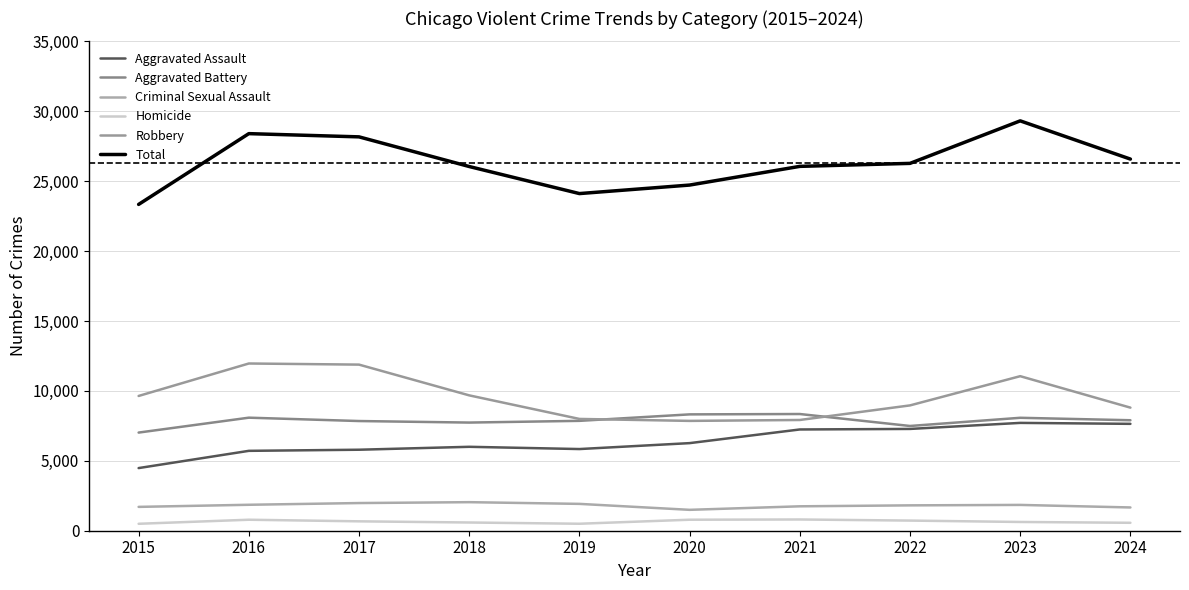

What is the average value of the Aggravated Assault series?

6397